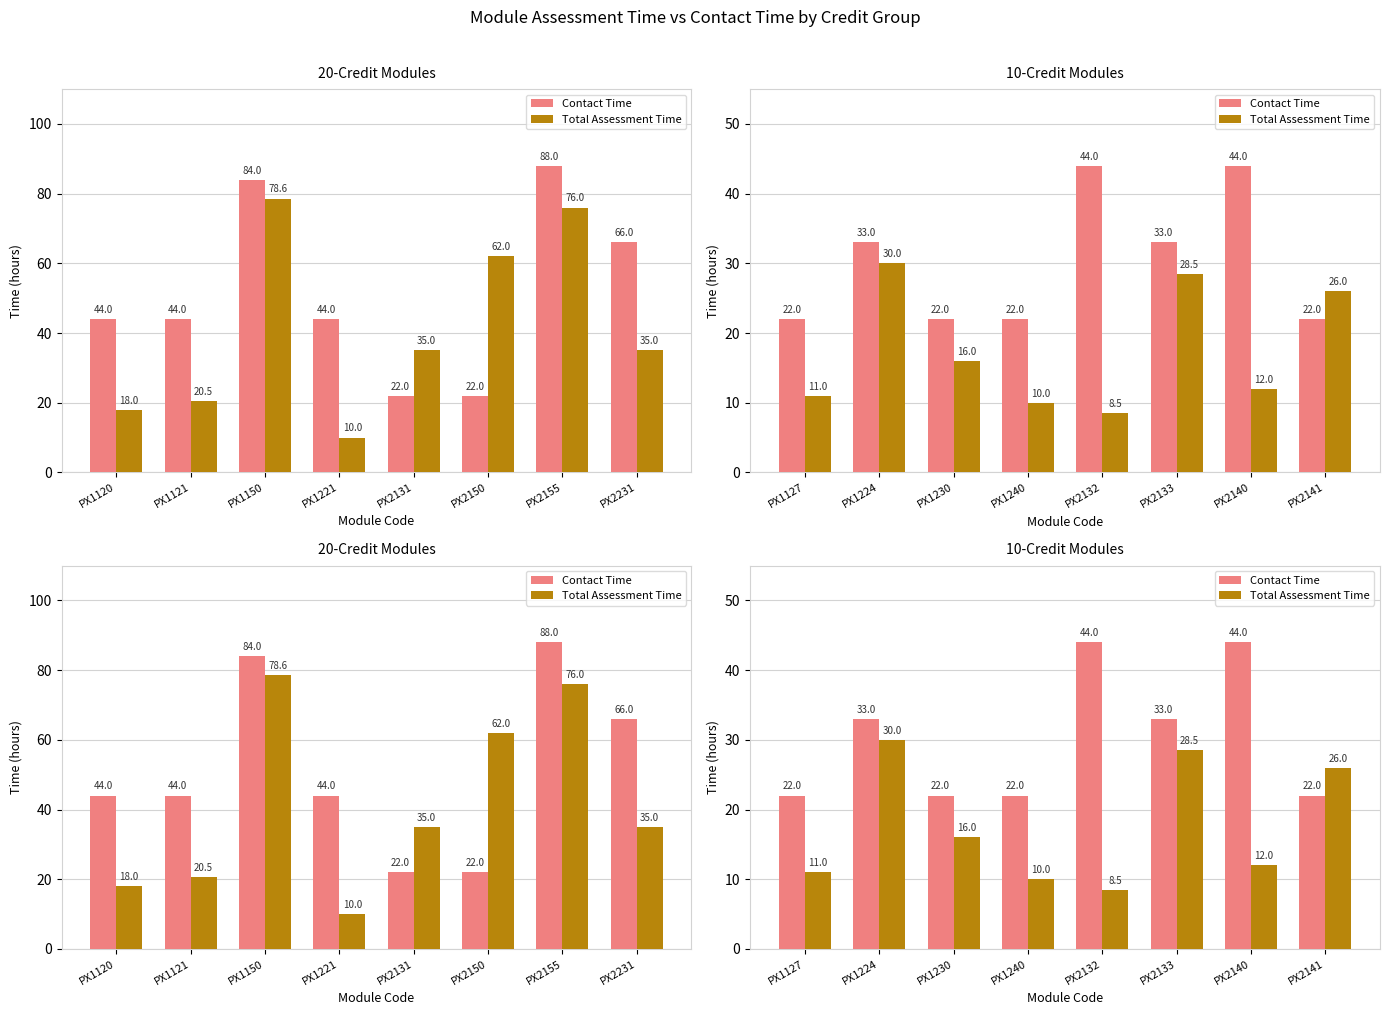

What is the minimum value for Contact Time?

22.0